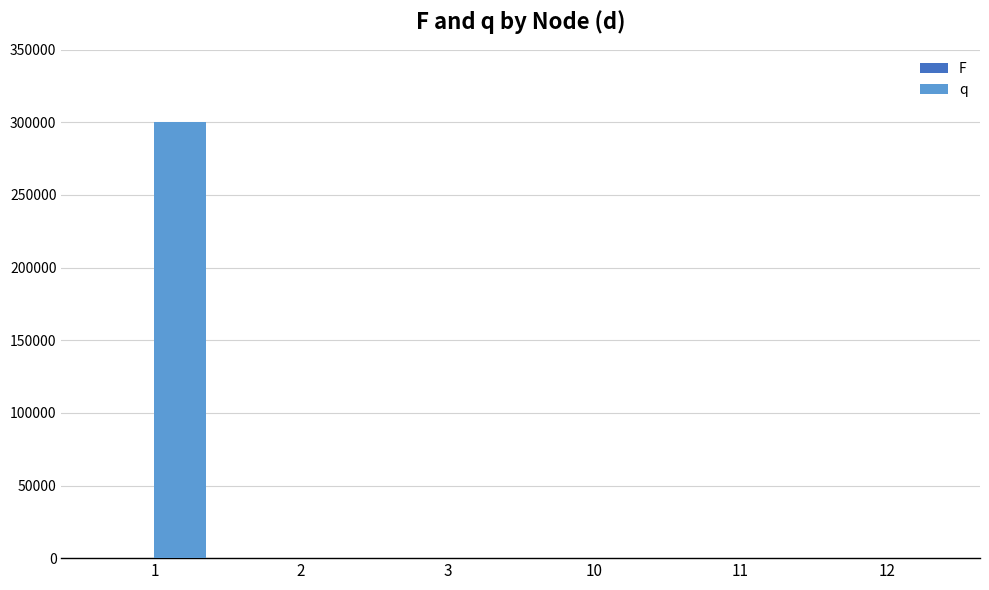

Count the number of data series in this chart.

1